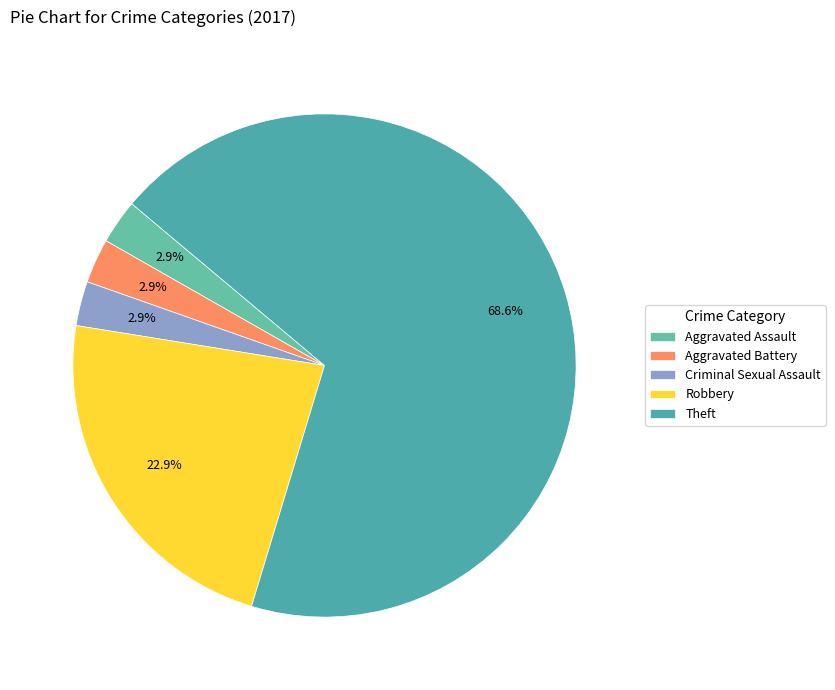

To the nearest percent, what portion does Theft represent?

69%